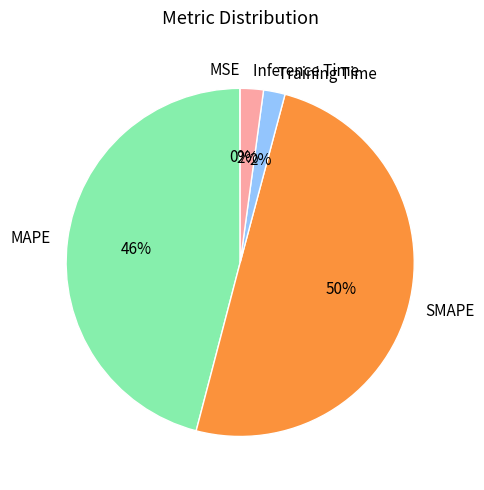

To the nearest percent, what percentage of the pie is SMAPE?

50%